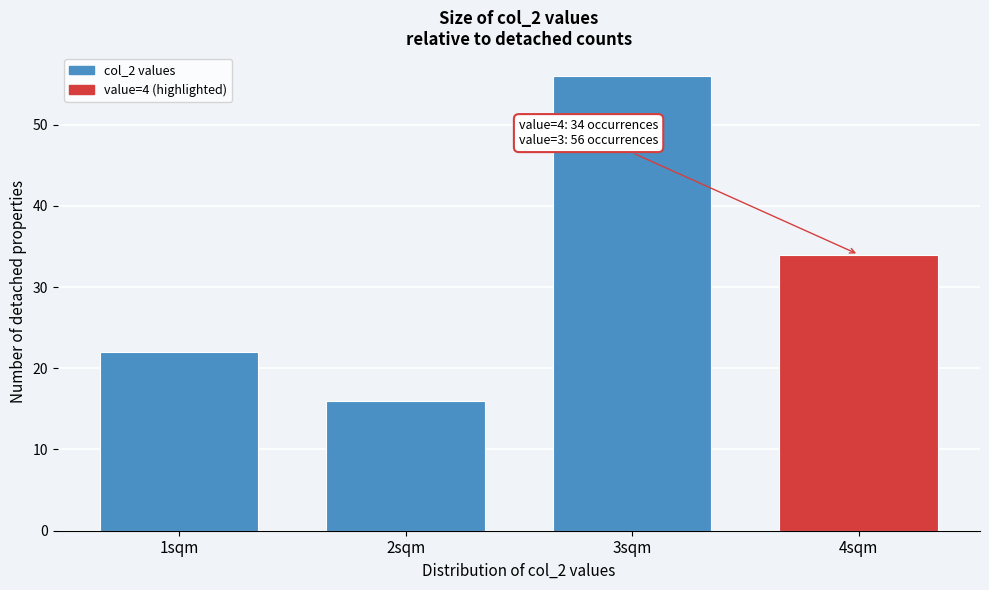

Reading left to right, list all the values displayed in this chart.

22	16	56	34